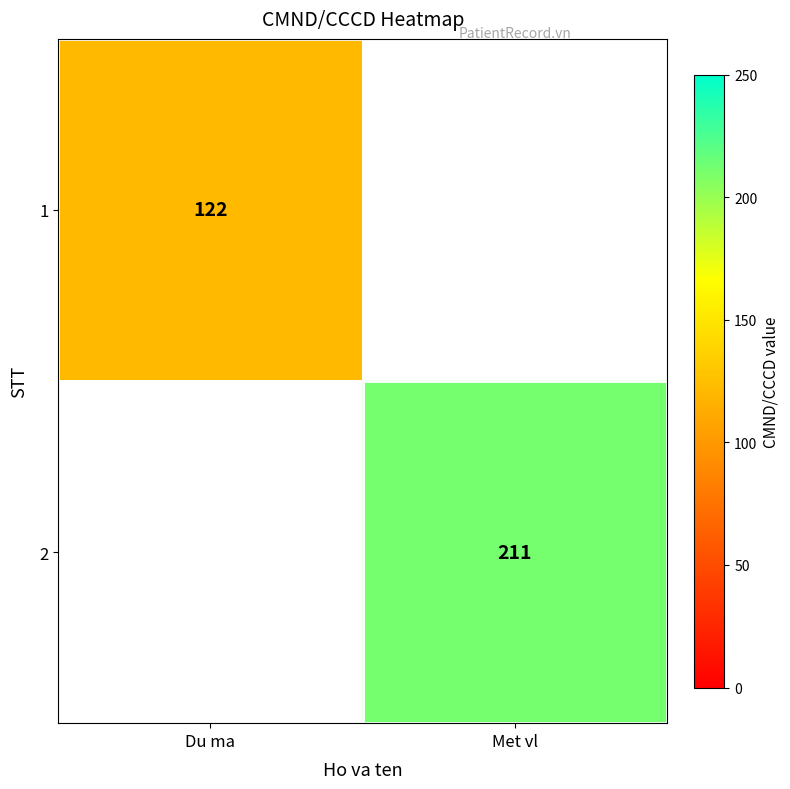

The 1 series shows 168.5 at Du ma. True or false?

False